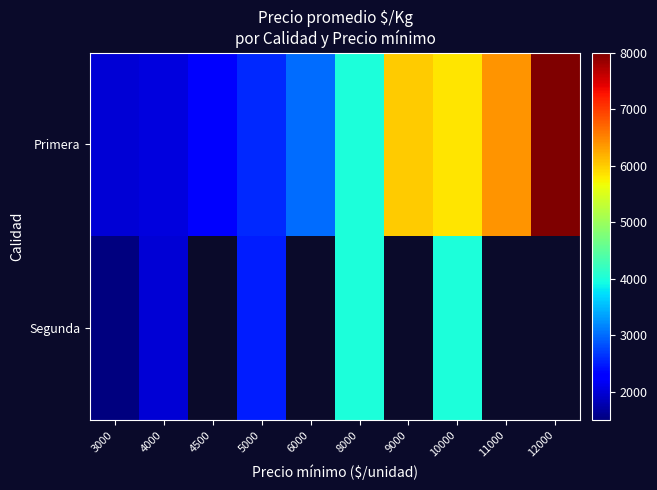

Is it true that Primera equals 4000.0 at 8000?

True